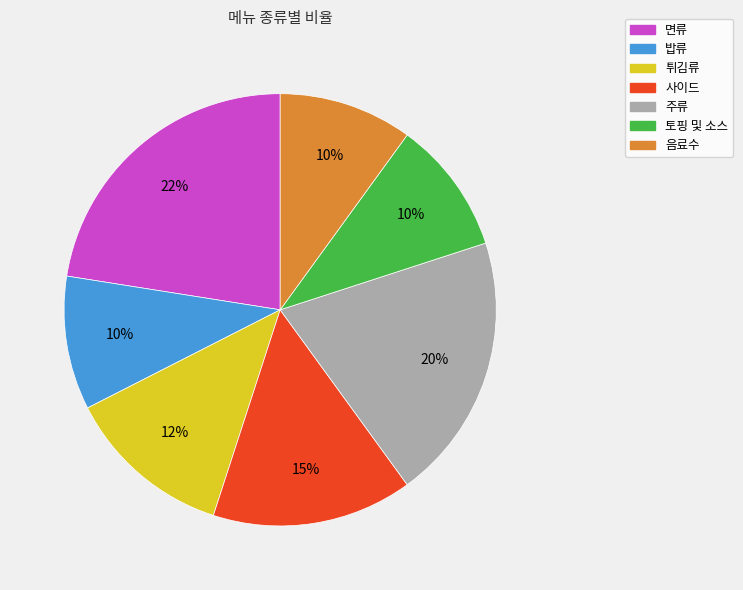

Which category has the biggest portion of the pie?

면류